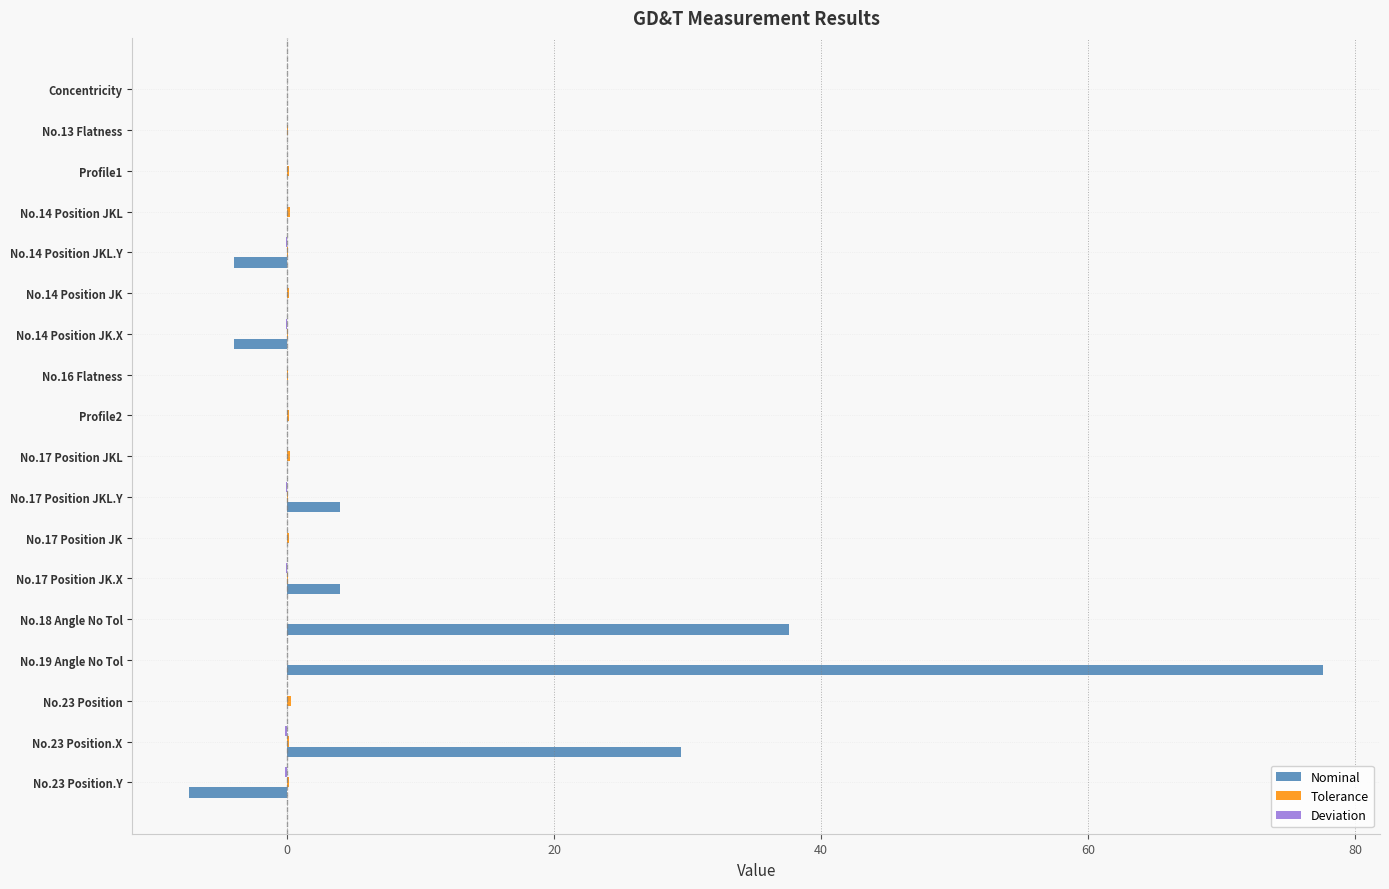

At which category is the sum across all series the highest?

No.19 Angle No Tol